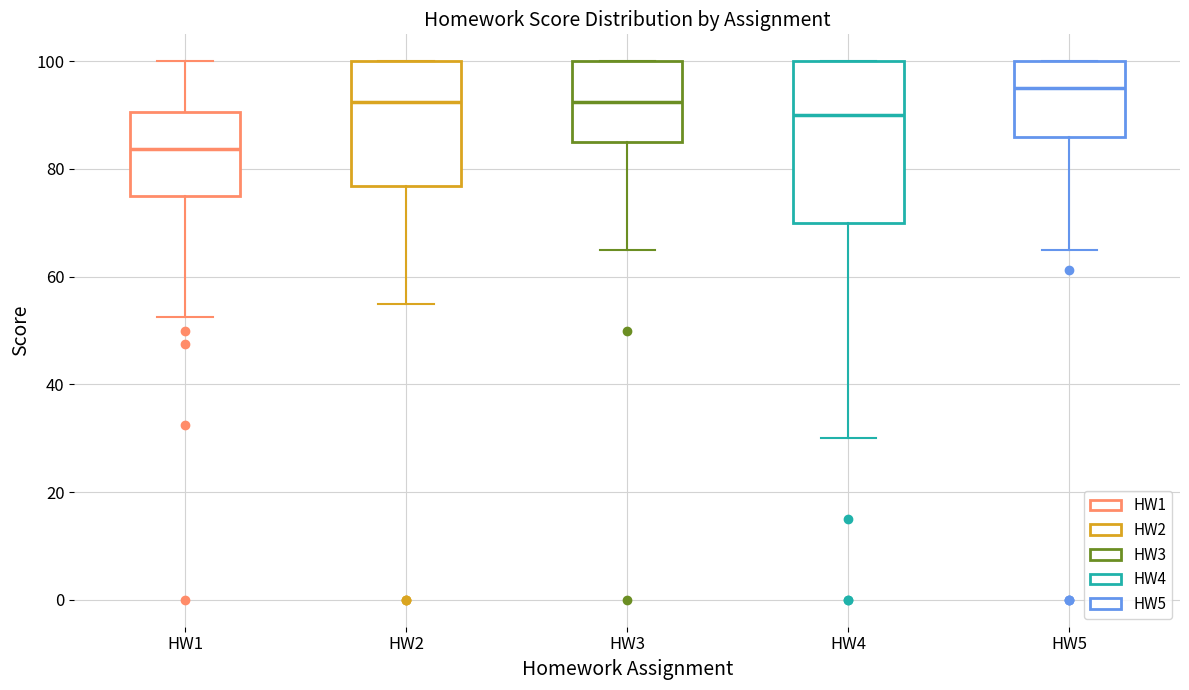

Which box has the lowest median line?

HW1